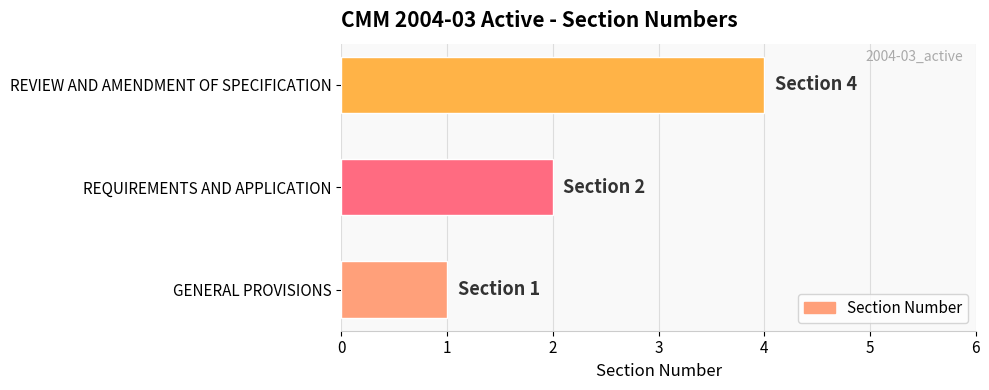

What is the greatest value displayed?

4